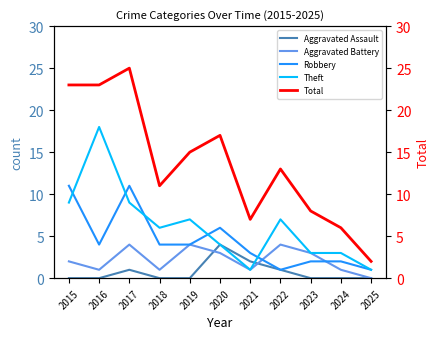

Does the chart have visible grid lines?

No